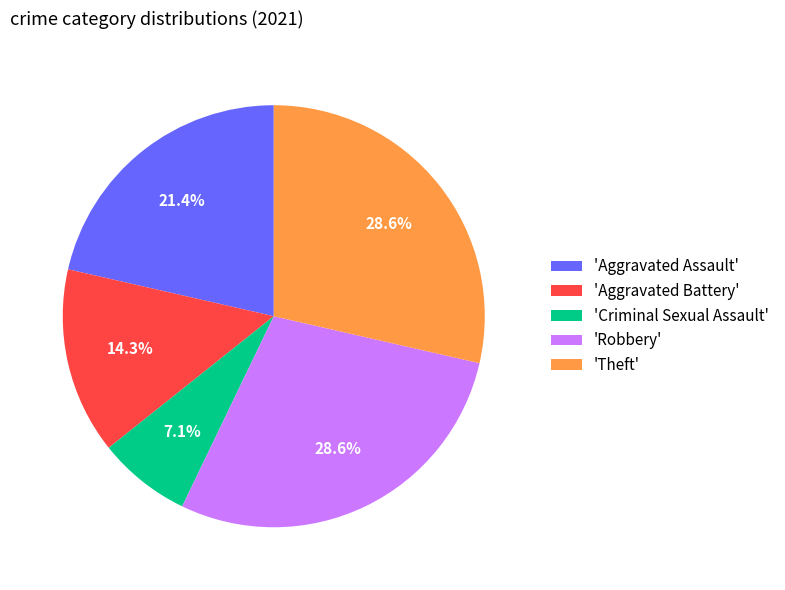

How many segments does this pie chart have?

5